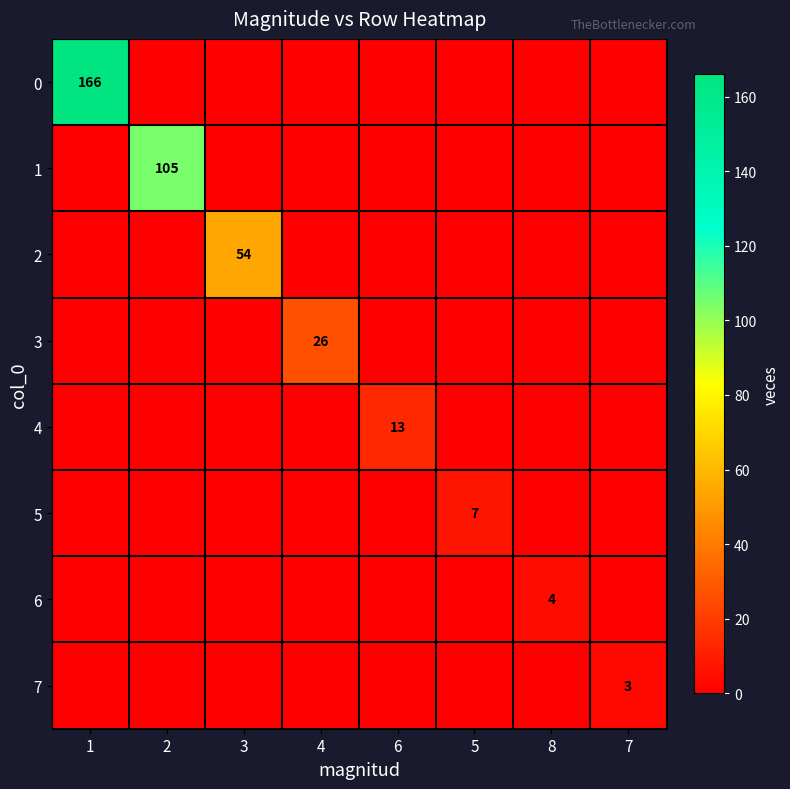

What is the highest value of the 0 series?

166